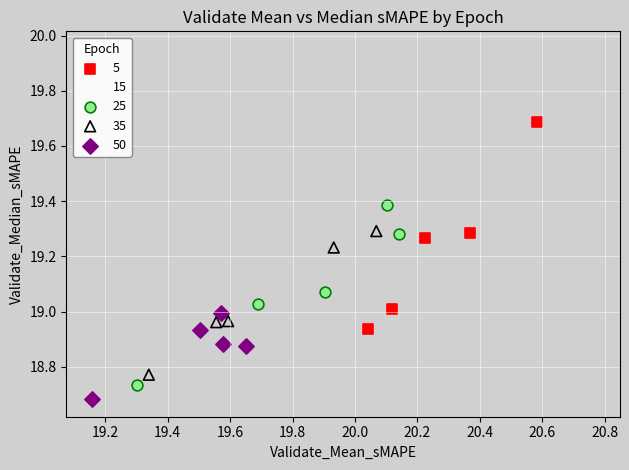

Which series reaches the maximum Y coordinate?

15